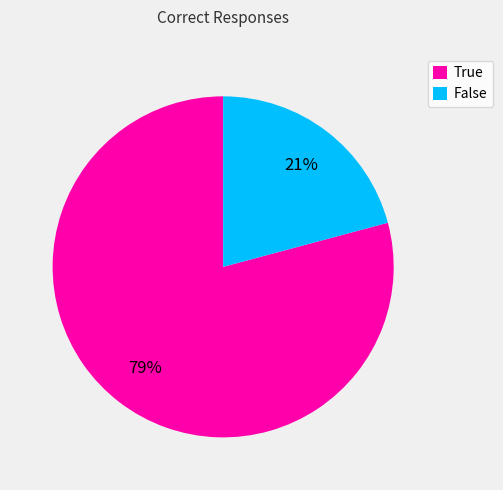

What is the smallest slice in the pie chart?

False